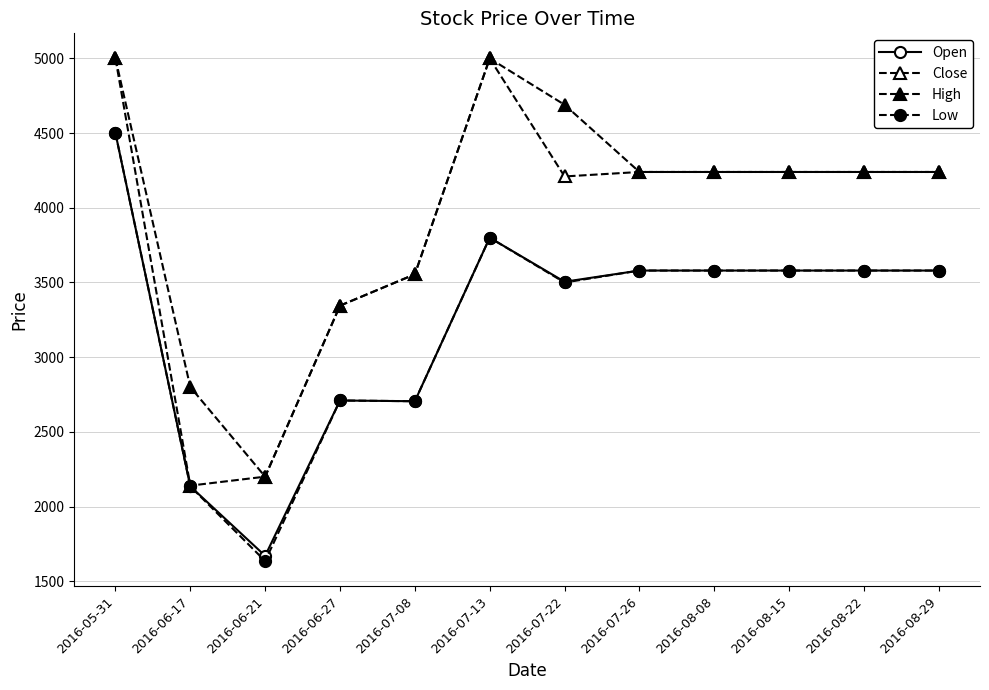

Is it true that High equals 5000 at 2016-05-31?

True